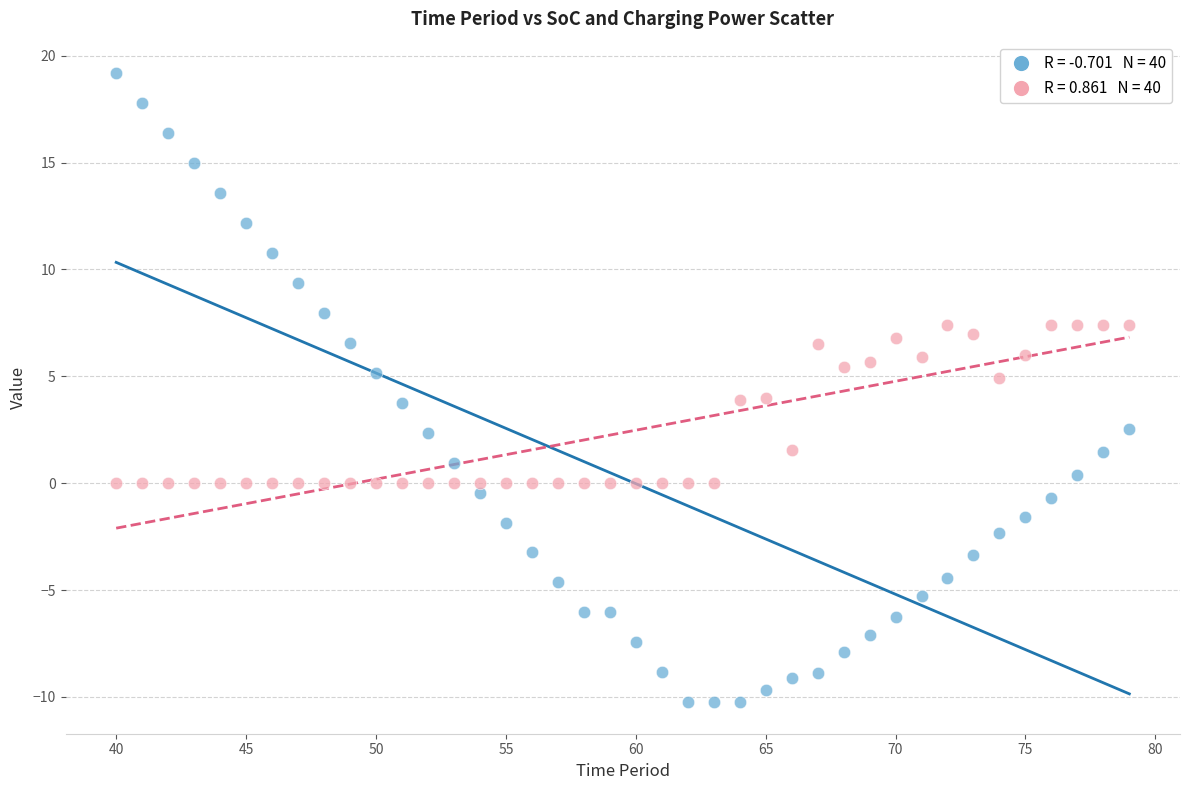

Across all data points, what is the range of Y values (max minus min)?

29.4